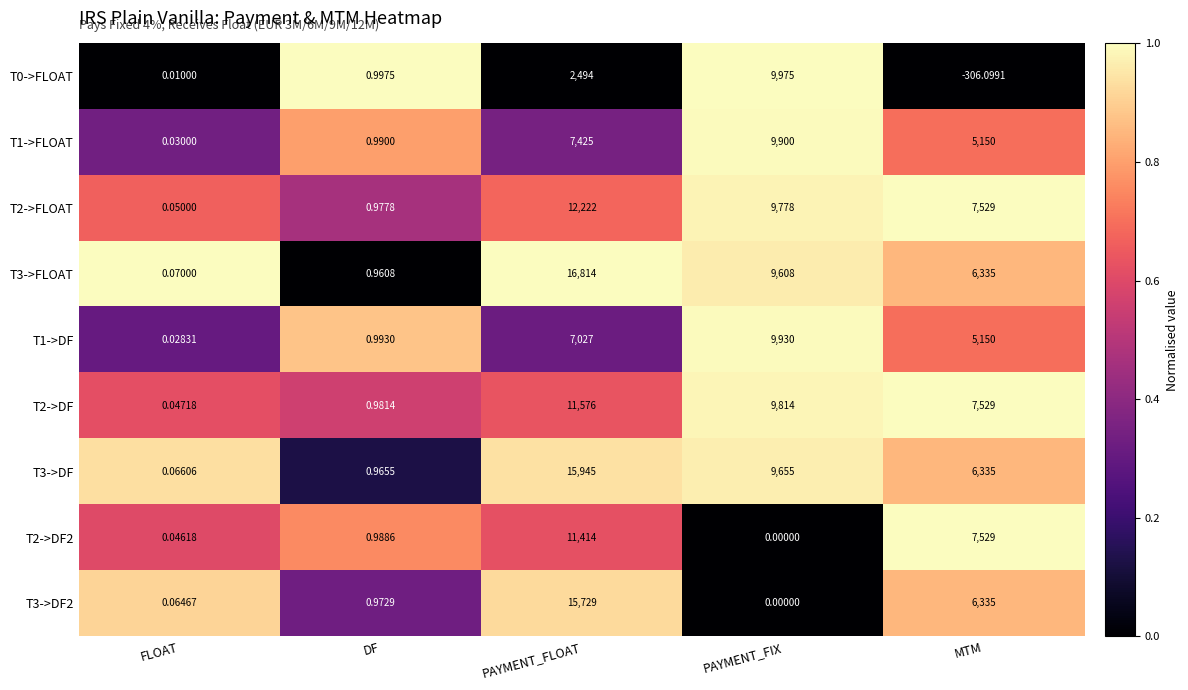

Which category has the lowest value across all series?

MTM